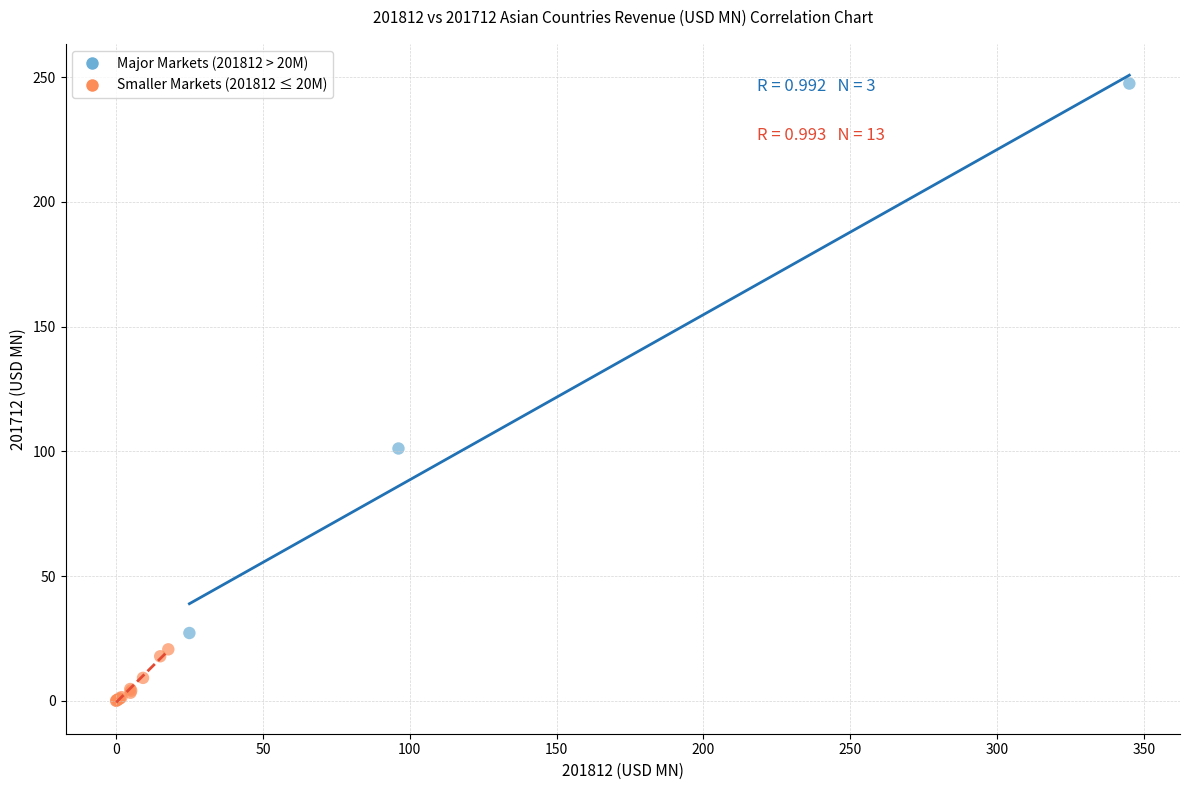

Which series contains the highest Y value?

Major Markets (201812 > 20M)